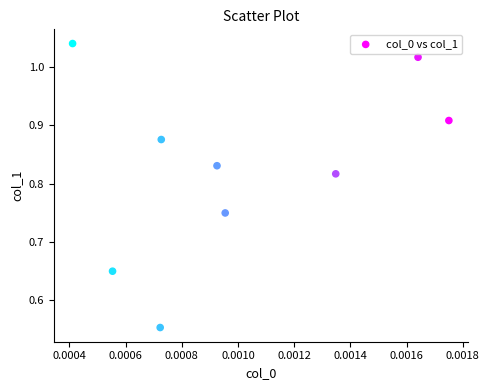

What is the range of Y values (max minus min)?

0.5